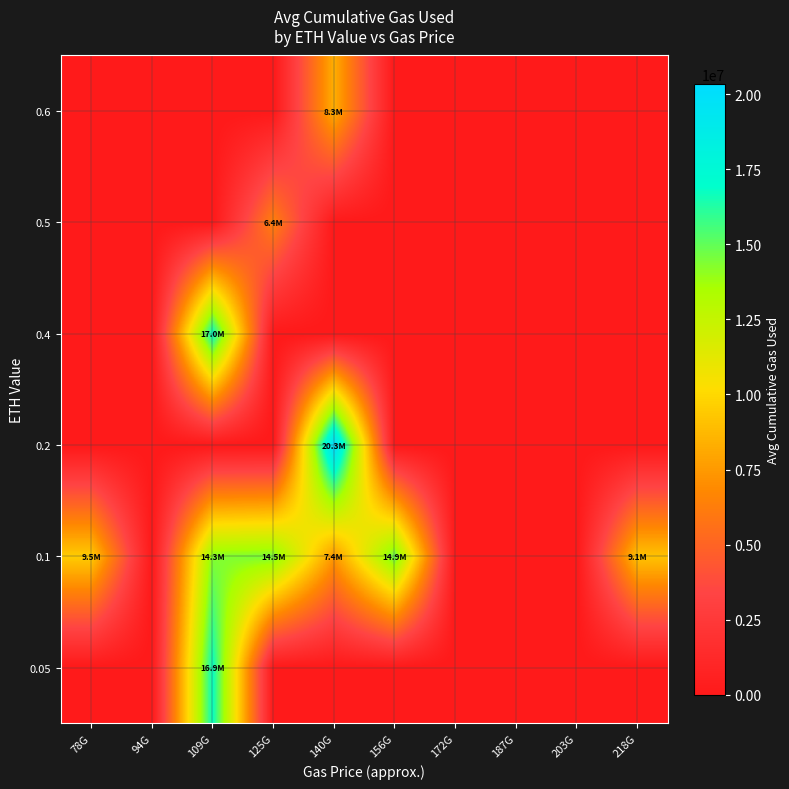

At how many categories does at least one series exceed 19397549?

1